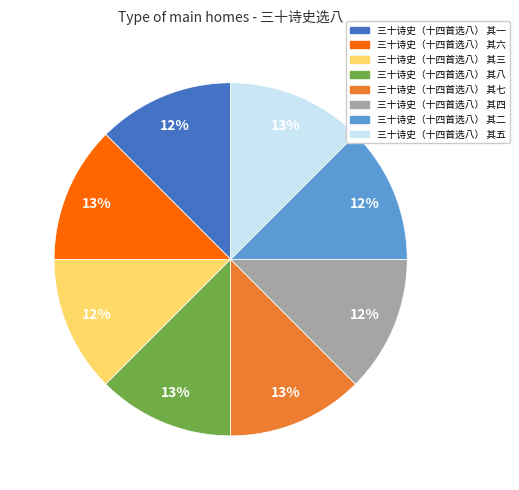

Does 三十诗史（十四首选八） 其五 represent more than half of the total?

No